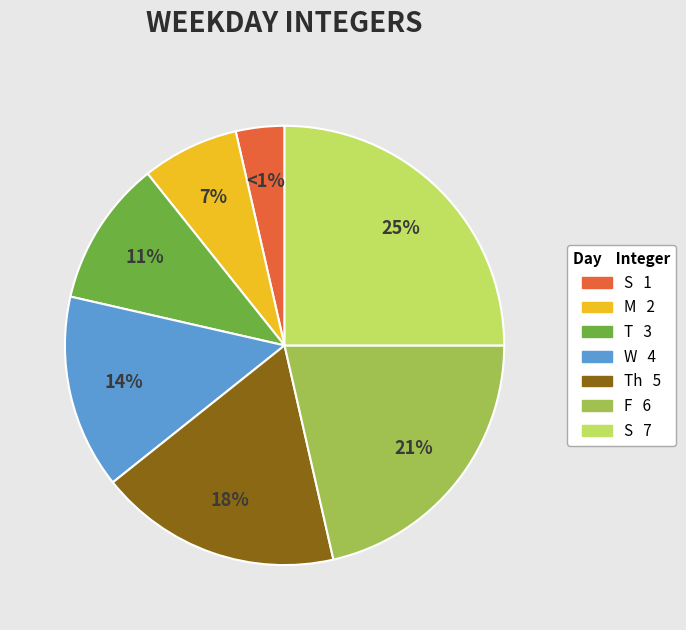

Is it true that F is 13% of the pie?

False